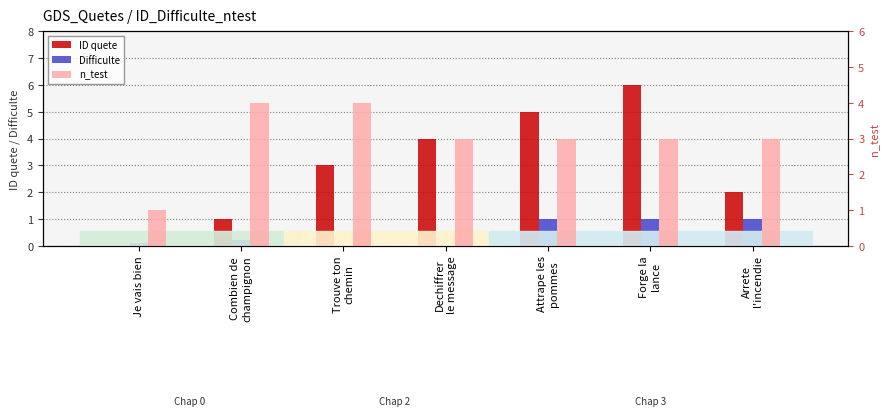

What is the greatest value displayed?

6.0